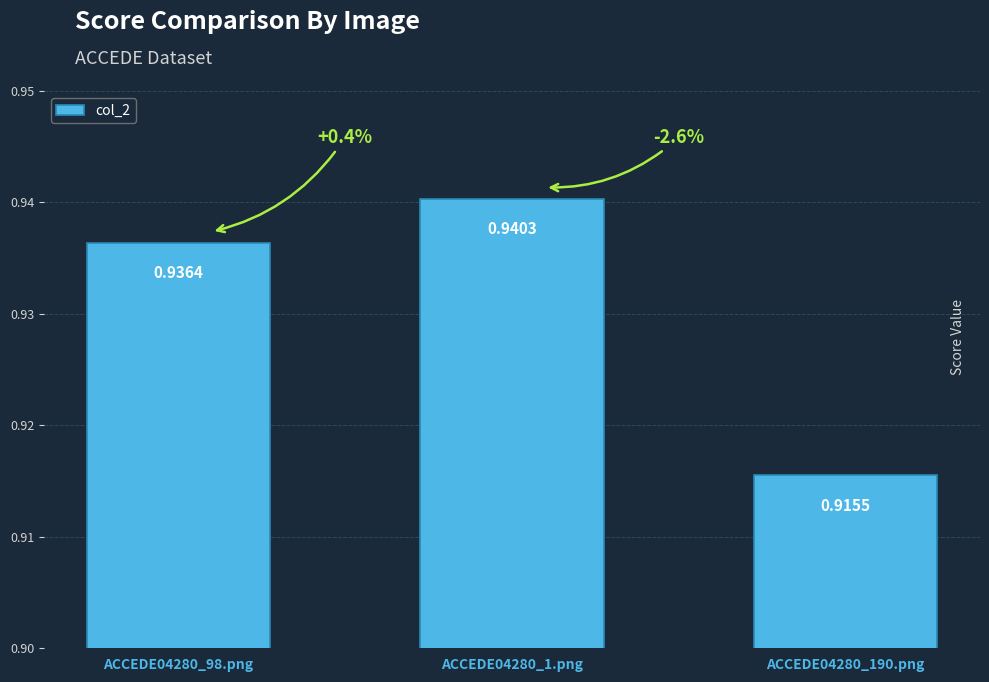

How many data points does each series have?

3